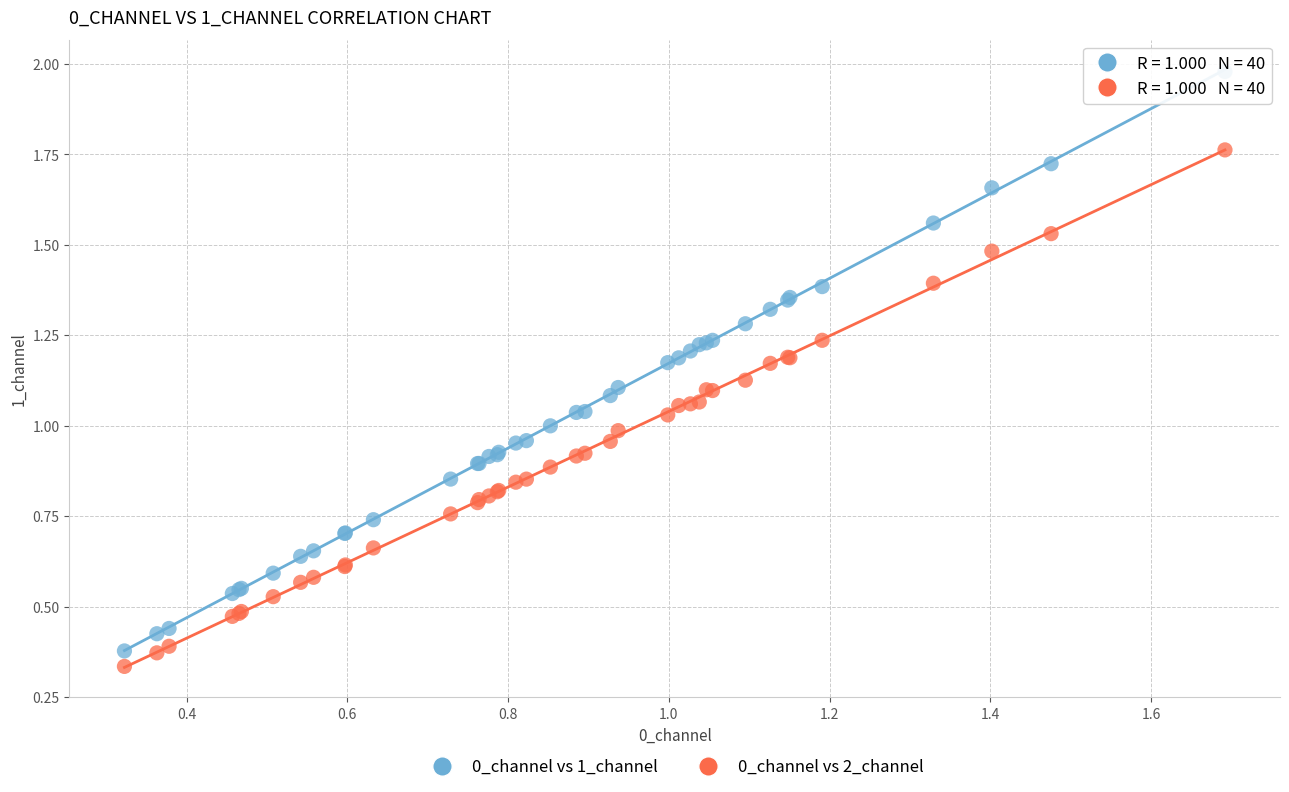

Which series contains the highest Y value?

0_channel vs 1_channel